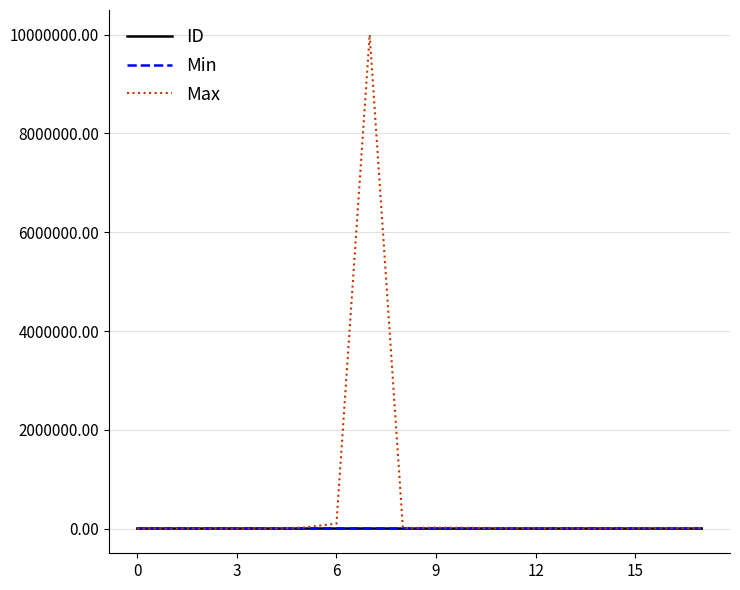

In ID, how many points are higher than both neighbors (excluding endpoints)?

3